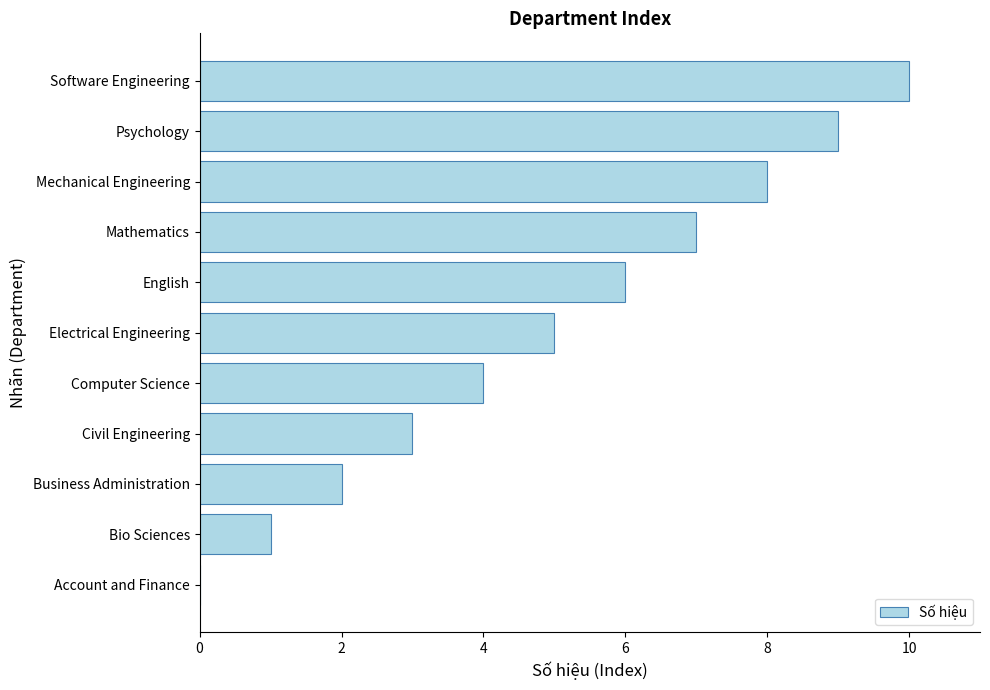

Are the bars horizontal?

Yes